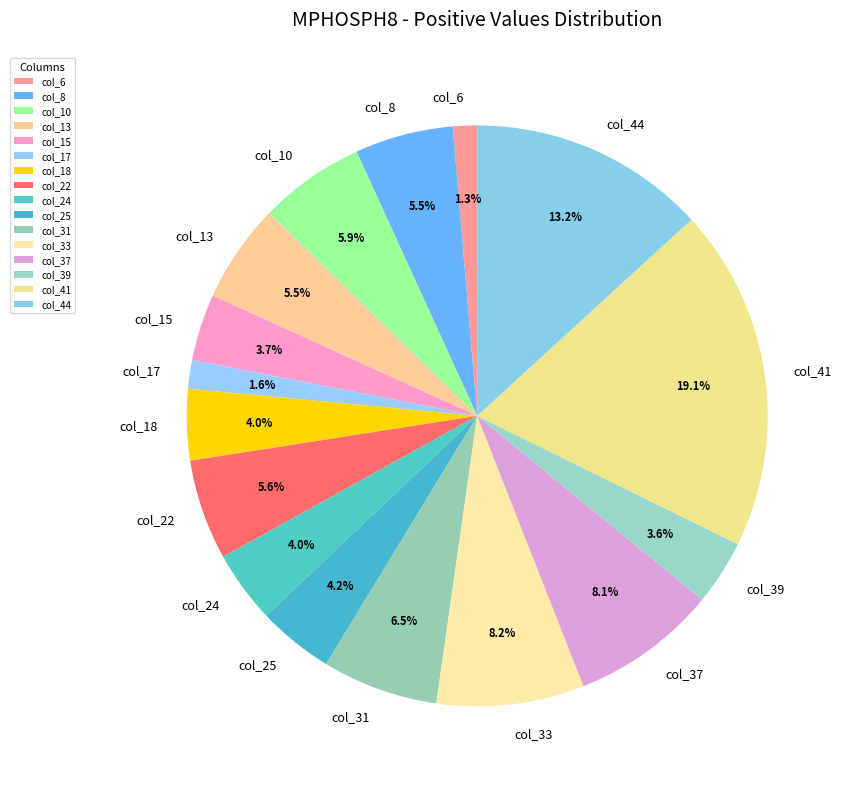

Which category has the biggest portion of the pie?

col_41